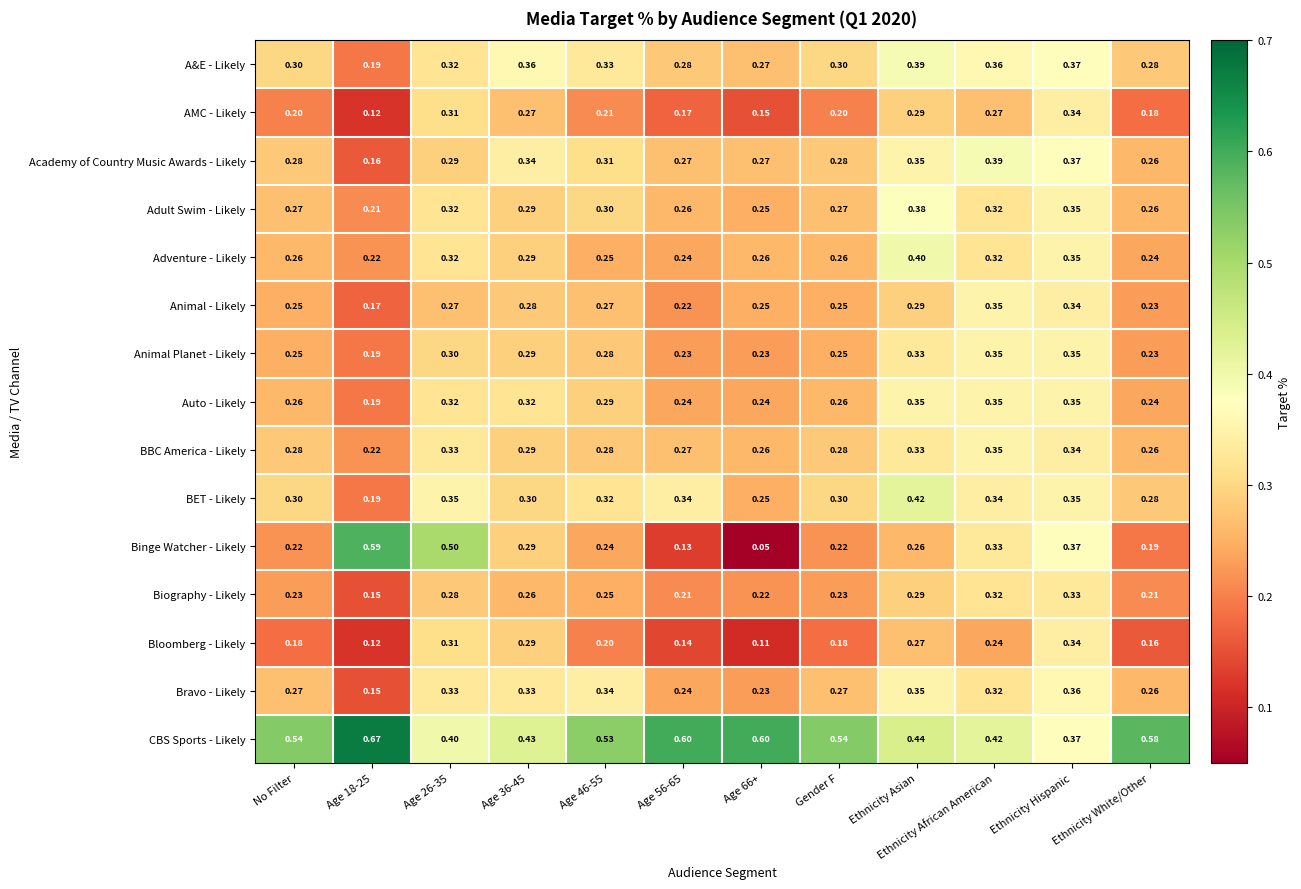

At how many categories does at least one series exceed 0?

12